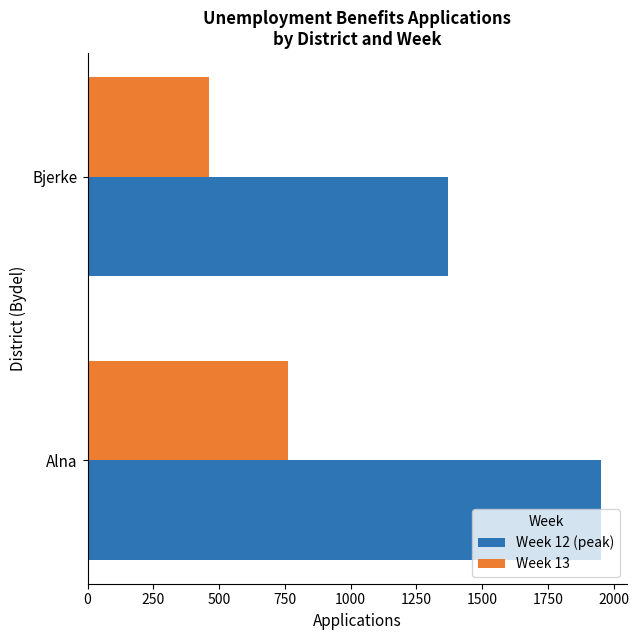

What is the sum of all Week 13 values?

1224